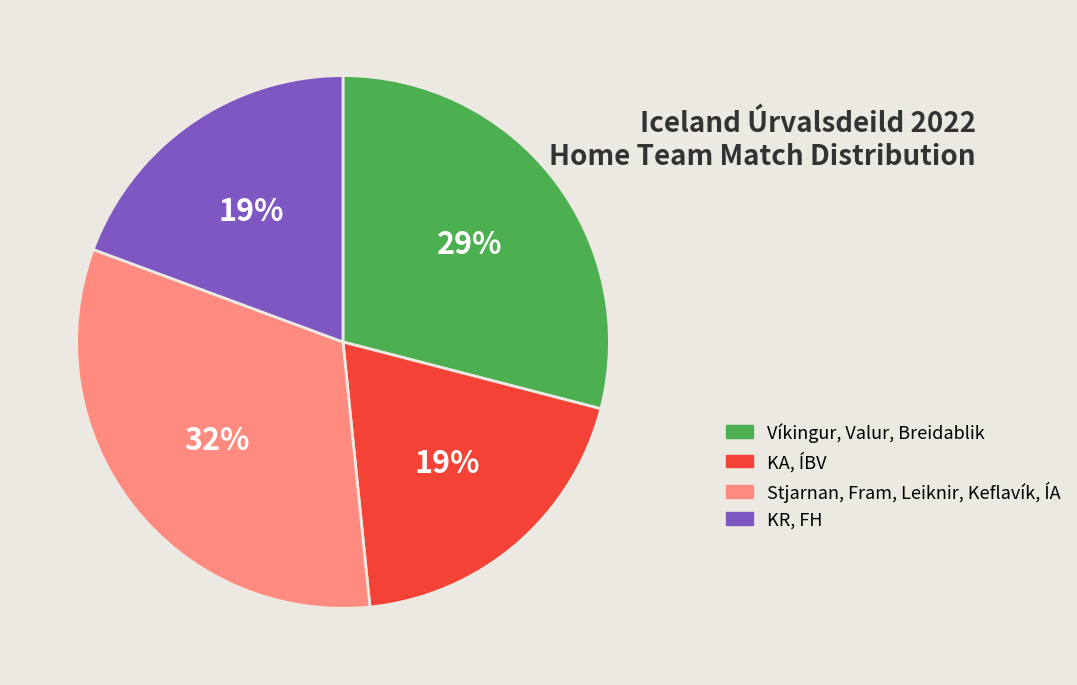

To the nearest percent, what is the difference between the largest and smallest slice percentages?

13%